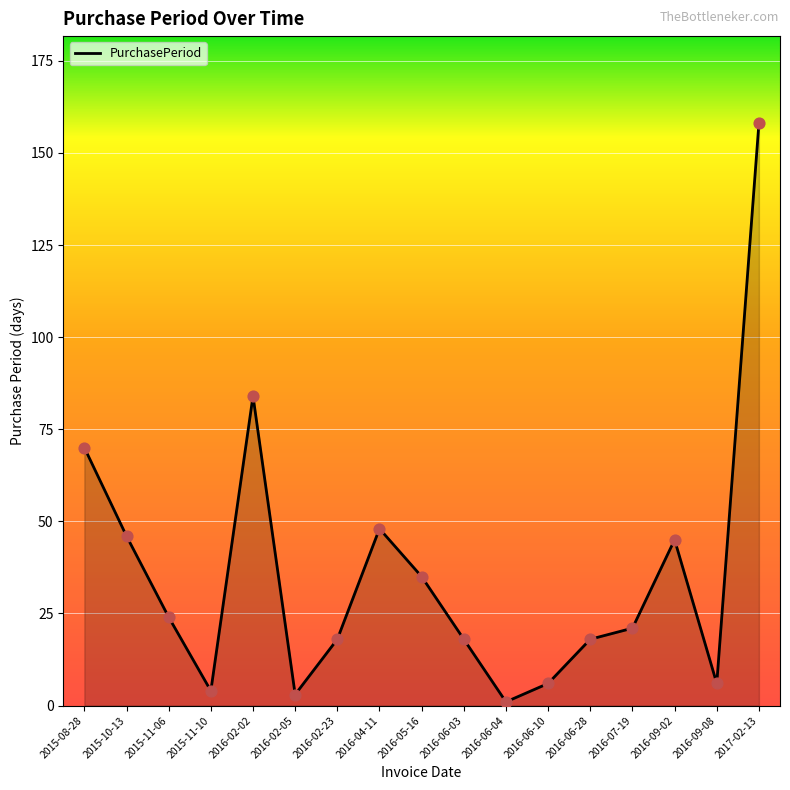

What is the change in value from 2016-05-16 to 2016-06-10?

-29